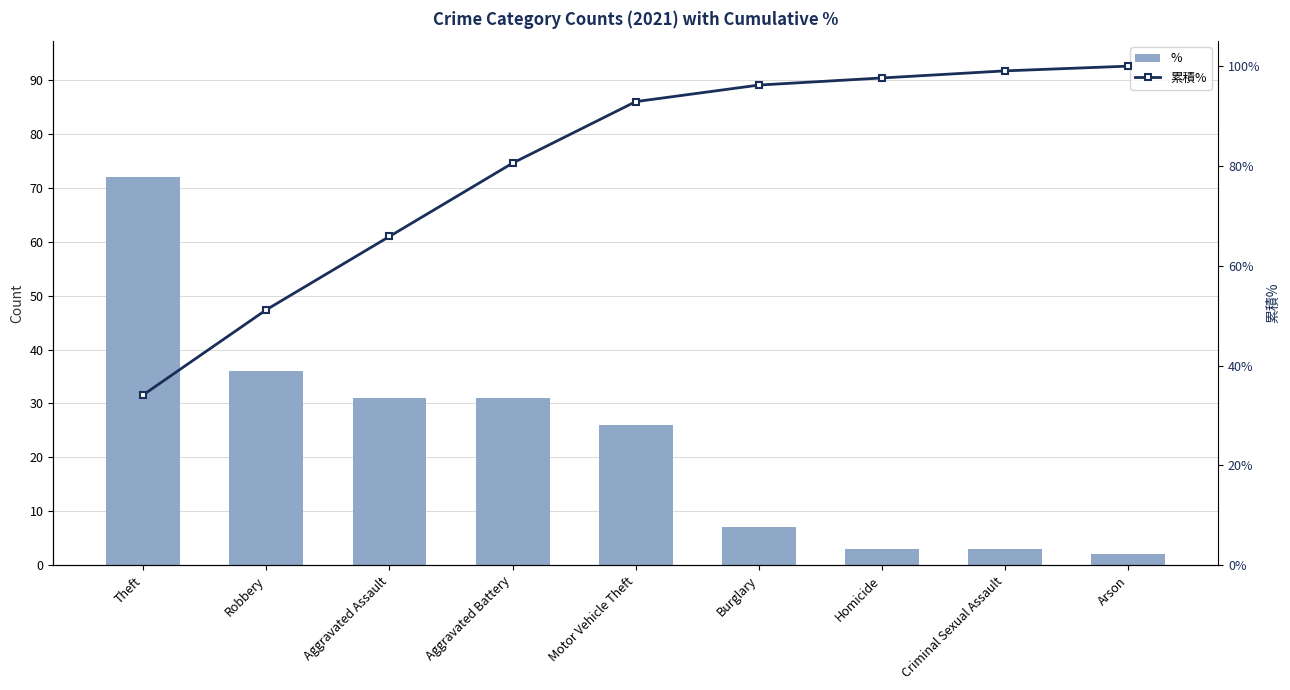

Read the % value at Motor Vehicle Theft.

26.0